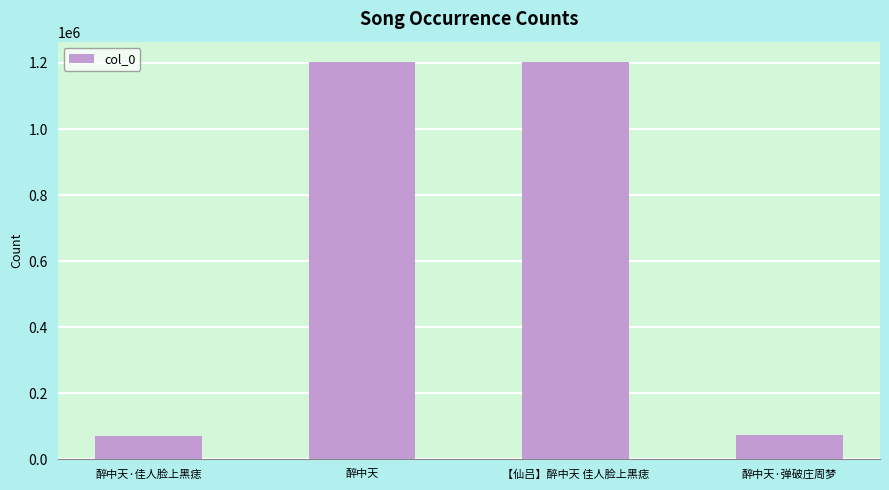

How many series are shown in this chart?

1